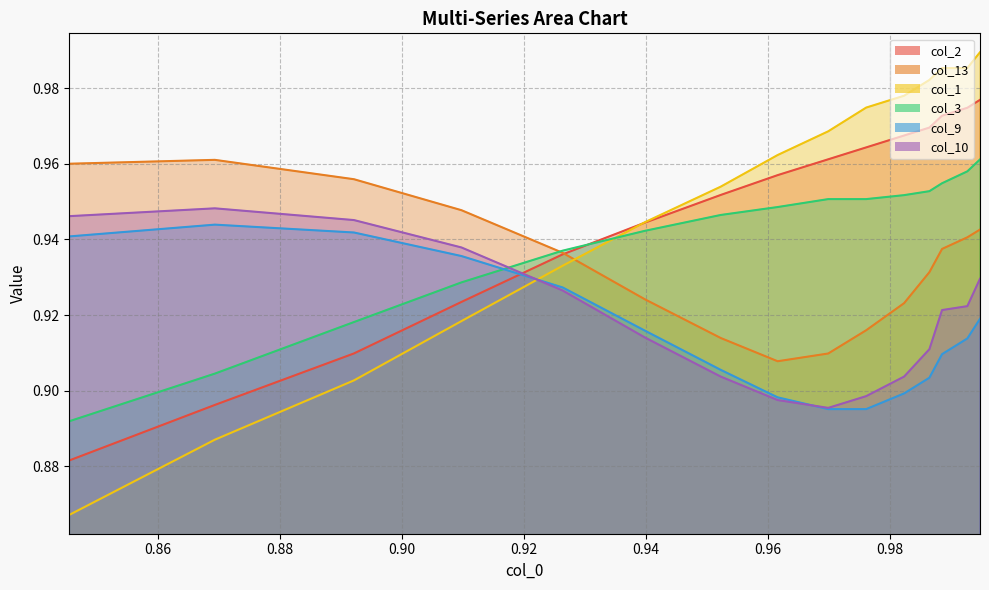

Reading left to right, list all the values displayed in this chart.

col_2: 0.9	0.9	0.9	0.9	0.9	0.9	1.0	1.0	1.0	1.0	1.0	1.0	1.0	1.0	1.0
col_13: 1.0	1.0	1.0	0.9	0.9	0.9	0.9	0.9	0.9	0.9	0.9	0.9	0.9	0.9	0.9
col_1: 0.9	0.9	0.9	0.9	0.9	0.9	1.0	1.0	1.0	1.0	1.0	1.0	1.0	1.0	1.0
col_3: 0.9	0.9	0.9	0.9	0.9	0.9	0.9	0.9	1.0	1.0	1.0	1.0	1.0	1.0	1.0
col_9: 0.9	0.9	0.9	0.9	0.9	0.9	0.9	0.9	0.9	0.9	0.9	0.9	0.9	0.9	0.9
col_10: 0.9	0.9	0.9	0.9	0.9	0.9	0.9	0.9	0.9	0.9	0.9	0.9	0.9	0.9	0.9